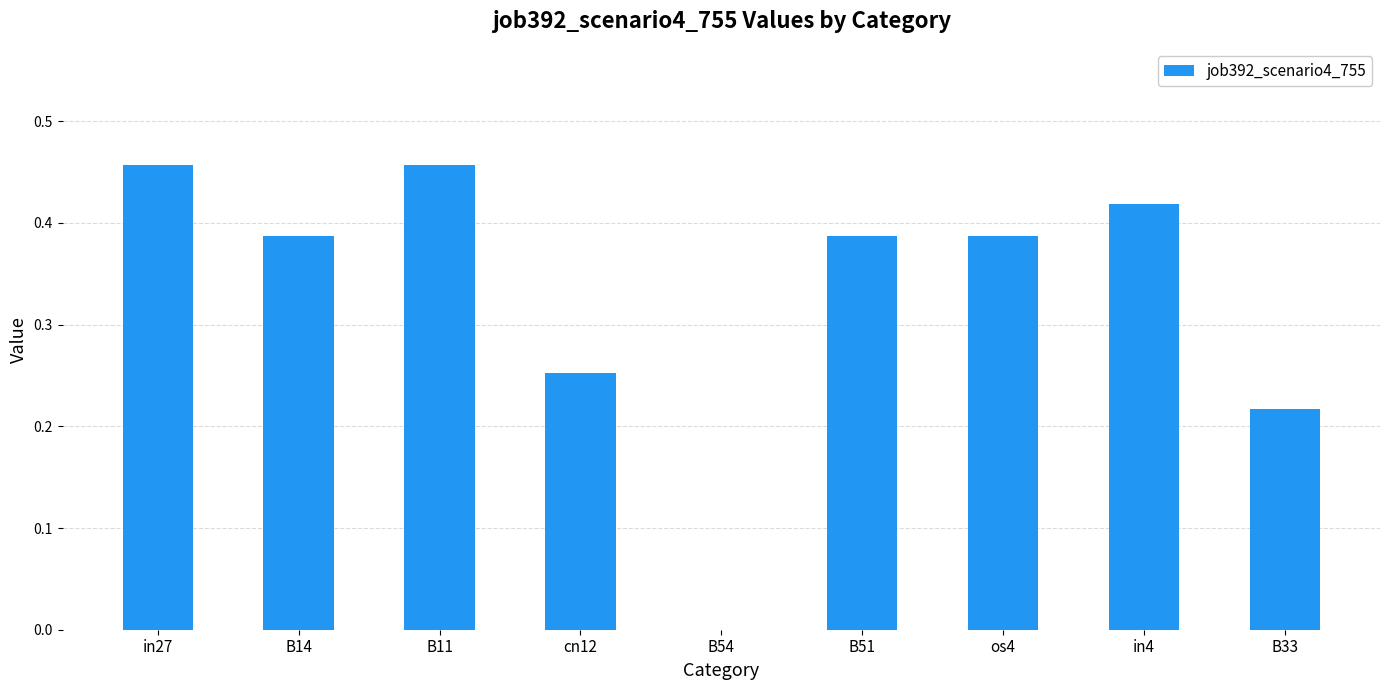

The chart shows a value of 0.0 at B54. True or false?

True